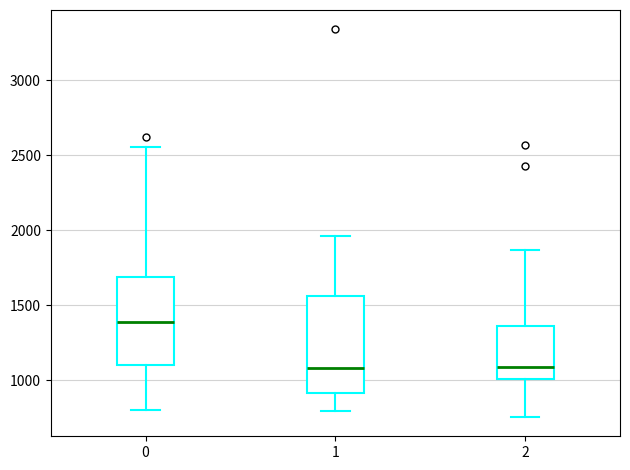

Reading left to right, transcribe this box plot: for each box, give where its median line is, the range the box spans, and where its two whiskers end, as read against the y-axis. The values are not printed on the chart, so give them approximately, as read against the axis.

0: median 1400, box 1100 to 1700, whiskers 800 to 2550
1: median 1100, box 900 to 1550, whiskers 800 to 1950
2: median 1100, box 1000 to 1350, whiskers 750 to 1850